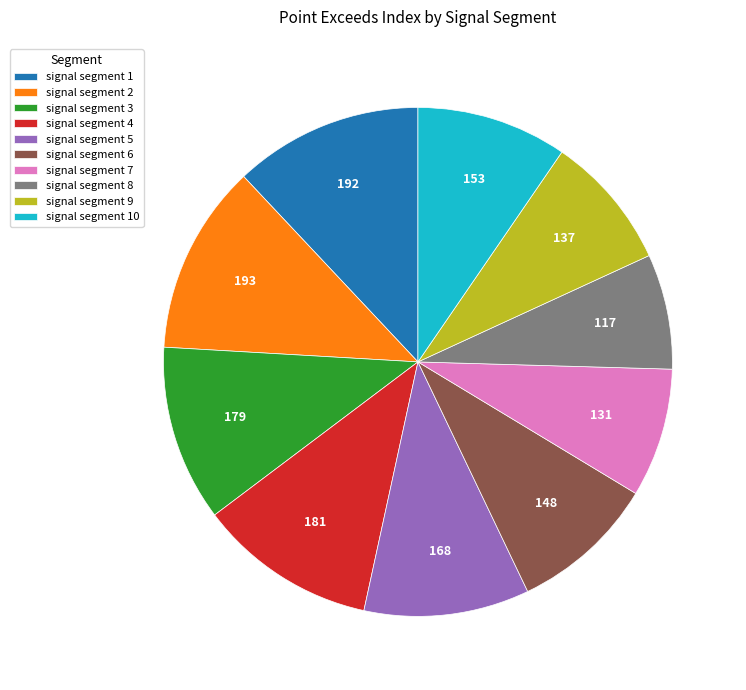

Count the number of slices in the pie.

10